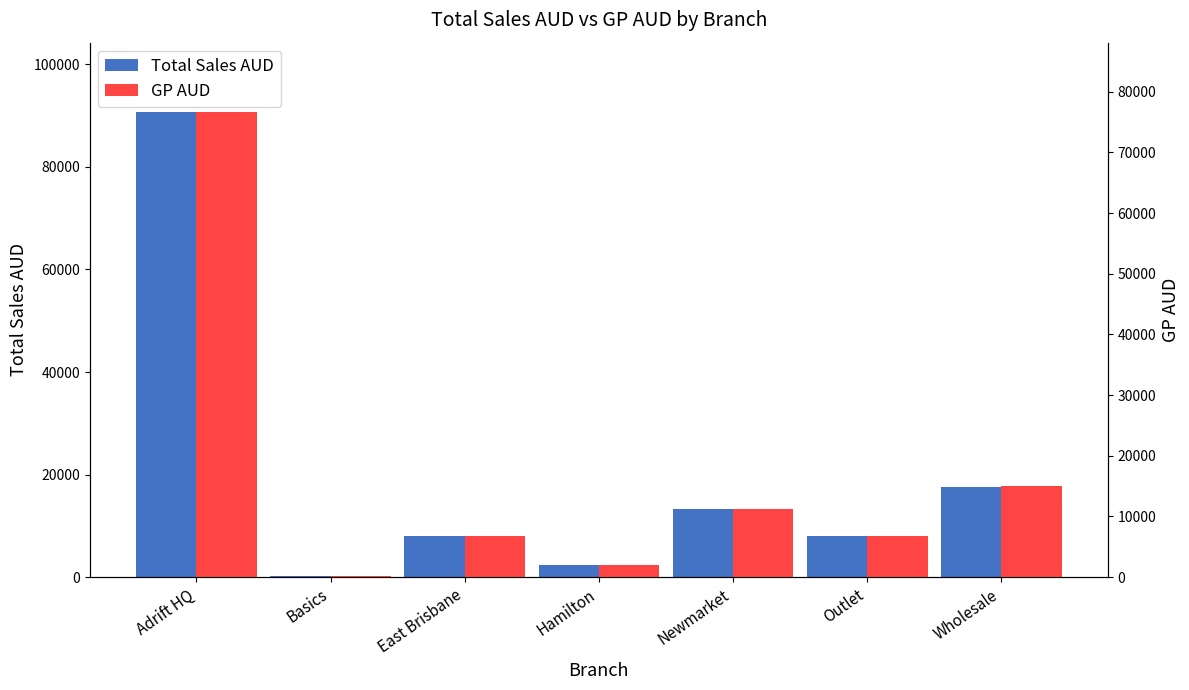

What is the label of the 6th bar from the right?

Basics